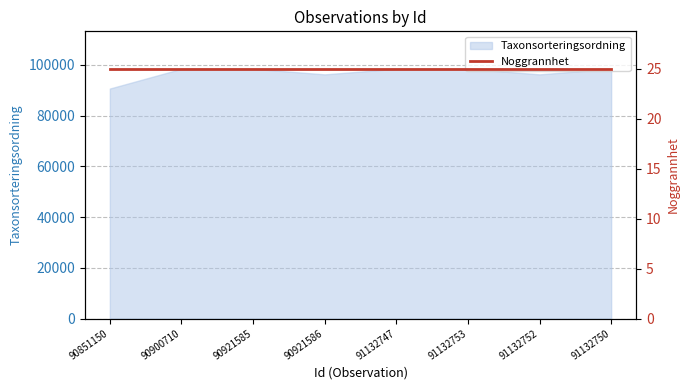

How many data points does each series have?

8